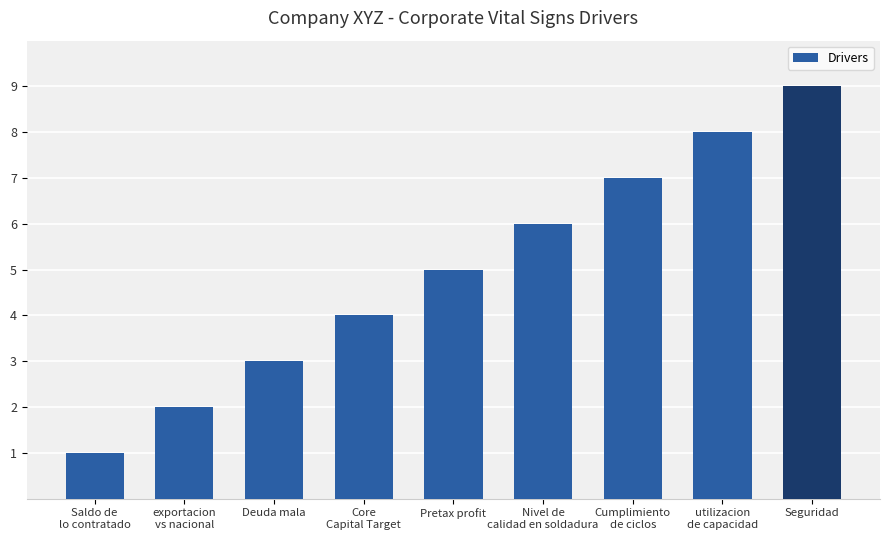

What is the value of the 1st bar from the left?

1